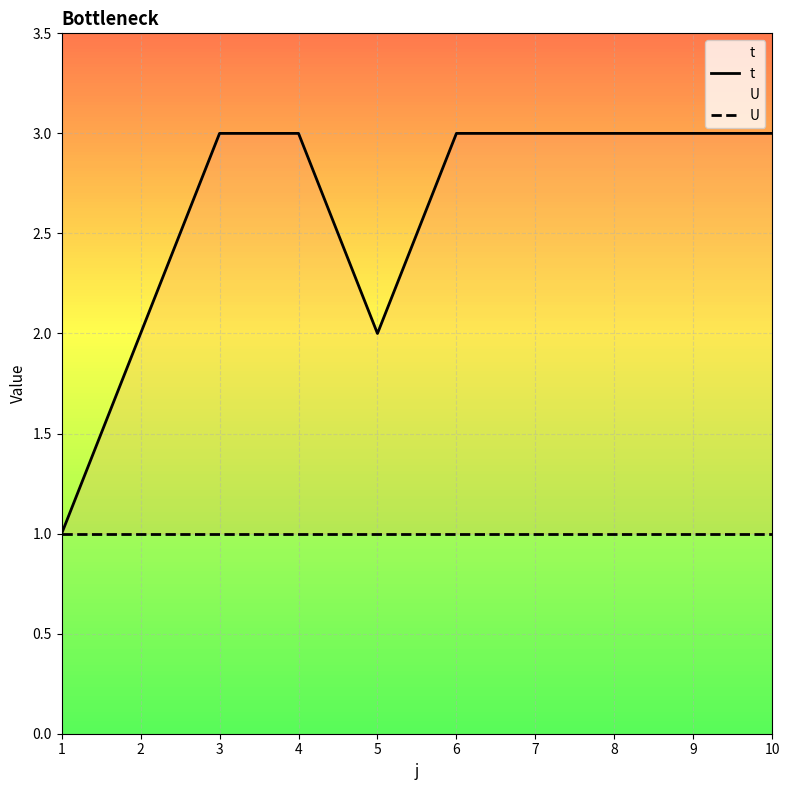

What is the difference between the highest and lowest values at 8?

2